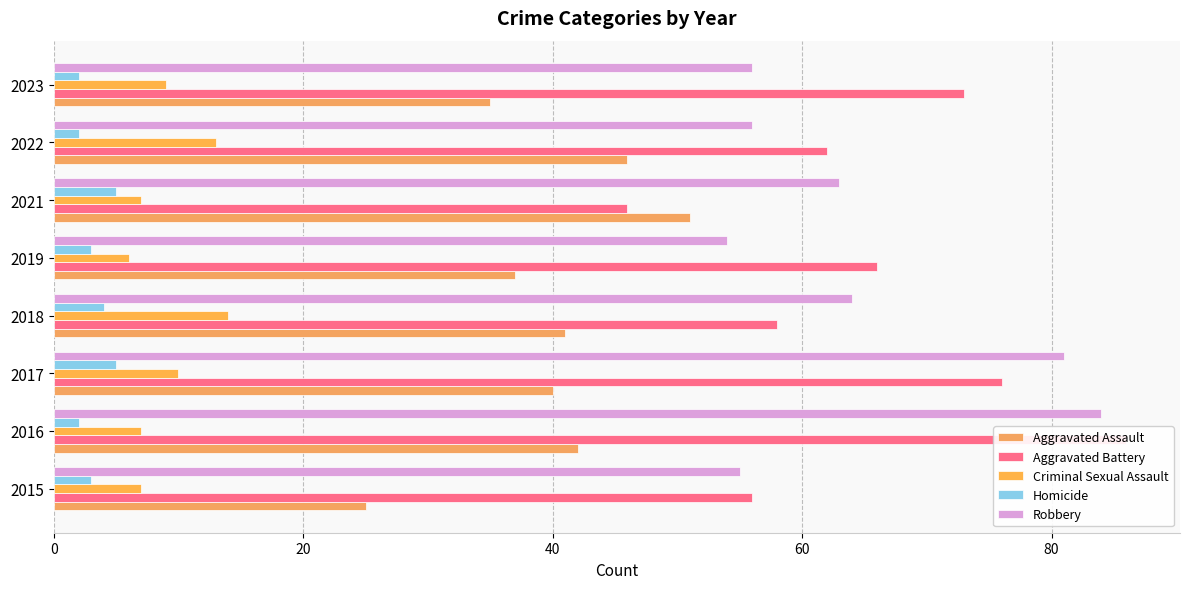

Is the value of Robbery at 2018 greater than the value of Aggravated Battery at 2017?

No